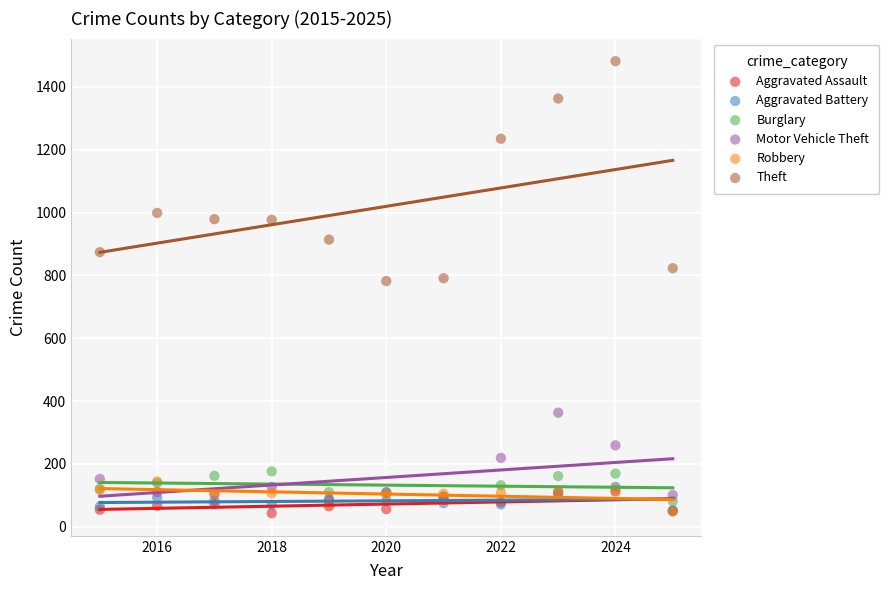

What are all the series names shown in the legend?

Aggravated Assault, Aggravated Battery, Burglary, Motor Vehicle Theft, Robbery, Theft